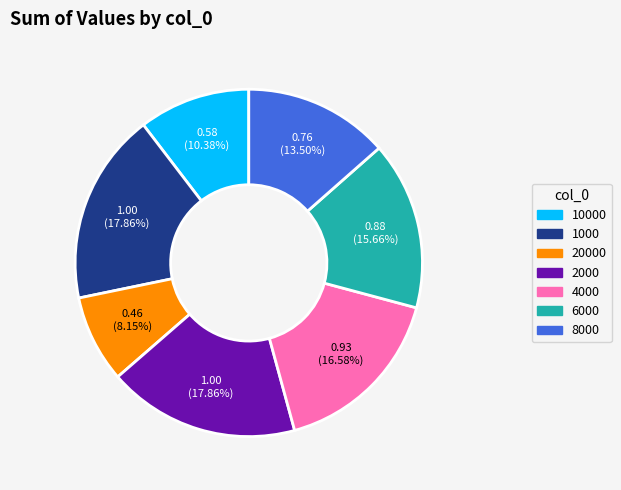

Is there a majority slice in this chart?

No